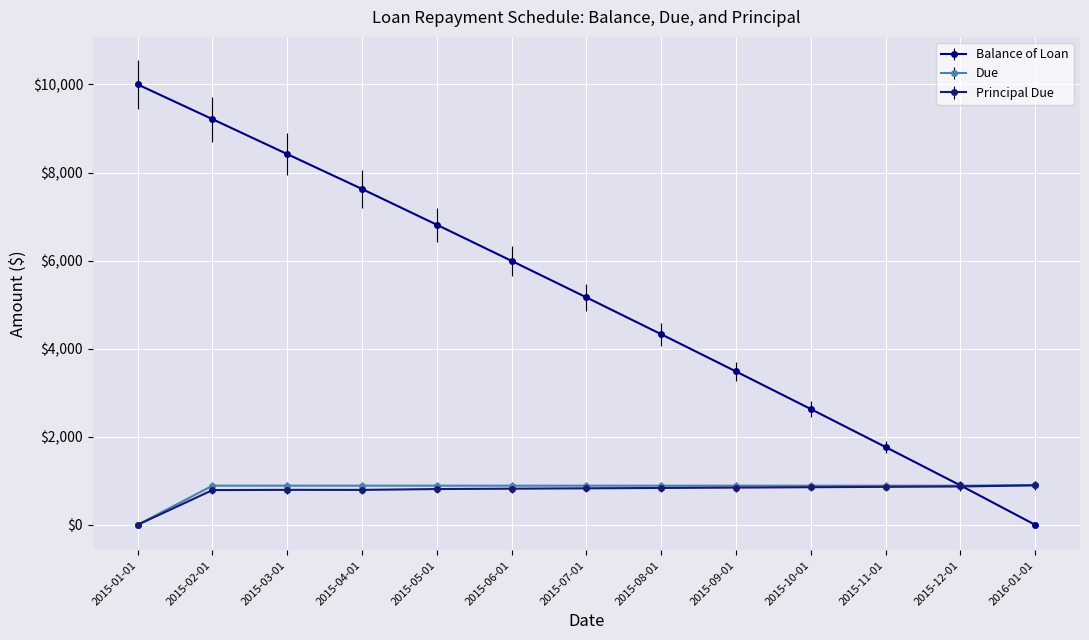

What is the label of the 9th point from the right?

2015-05-01